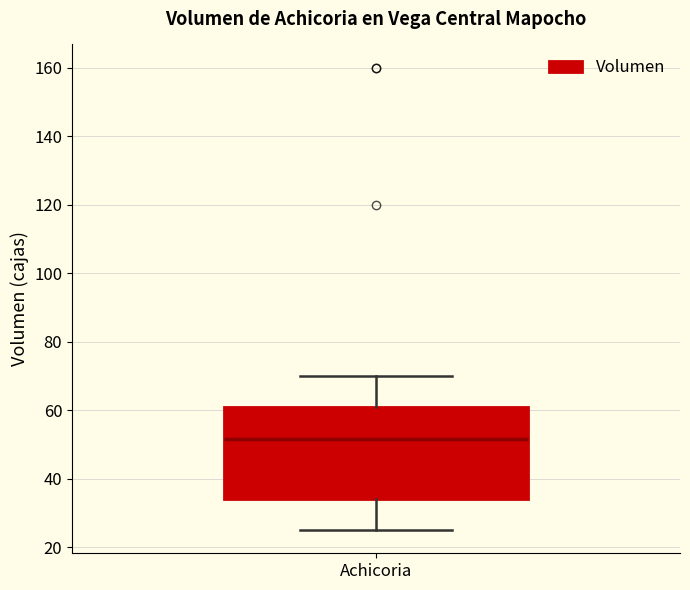

Transcribe this box plot: give where the median line is, the range the box spans, and where the two whiskers end, as read against the y-axis. The values are not printed on the chart, so give them approximately, as read against the axis.

median 52, box 34 to 62, whiskers 26 to 70